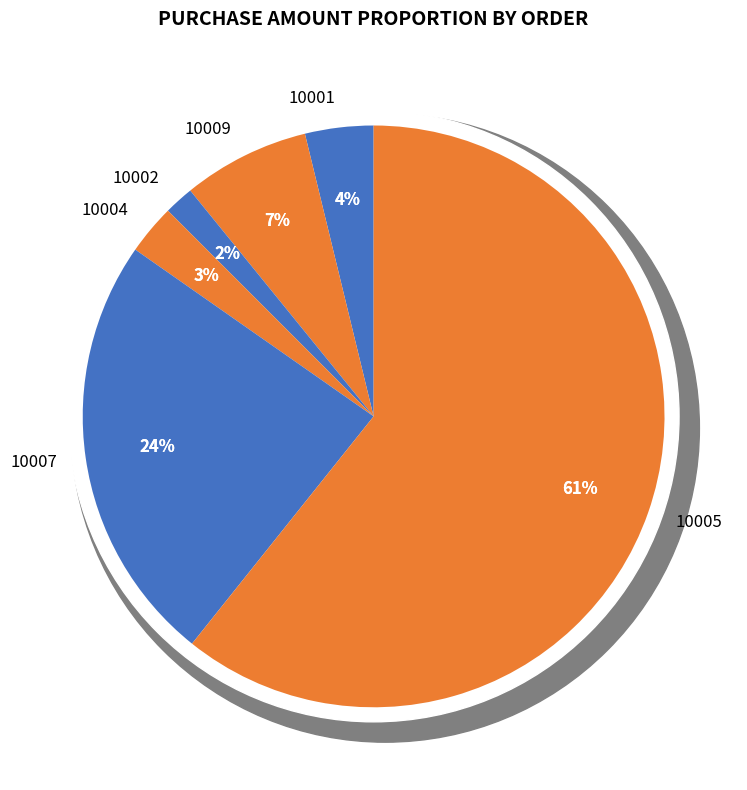

Does 10009 represent more than half of the total?

No